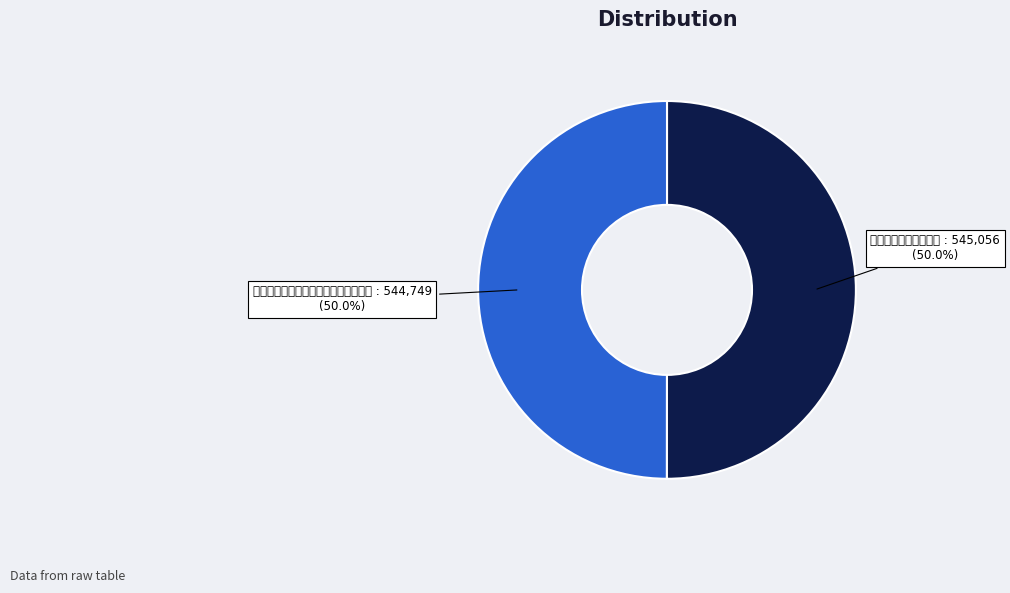

To the nearest percent, what is the average slice percentage?

50%